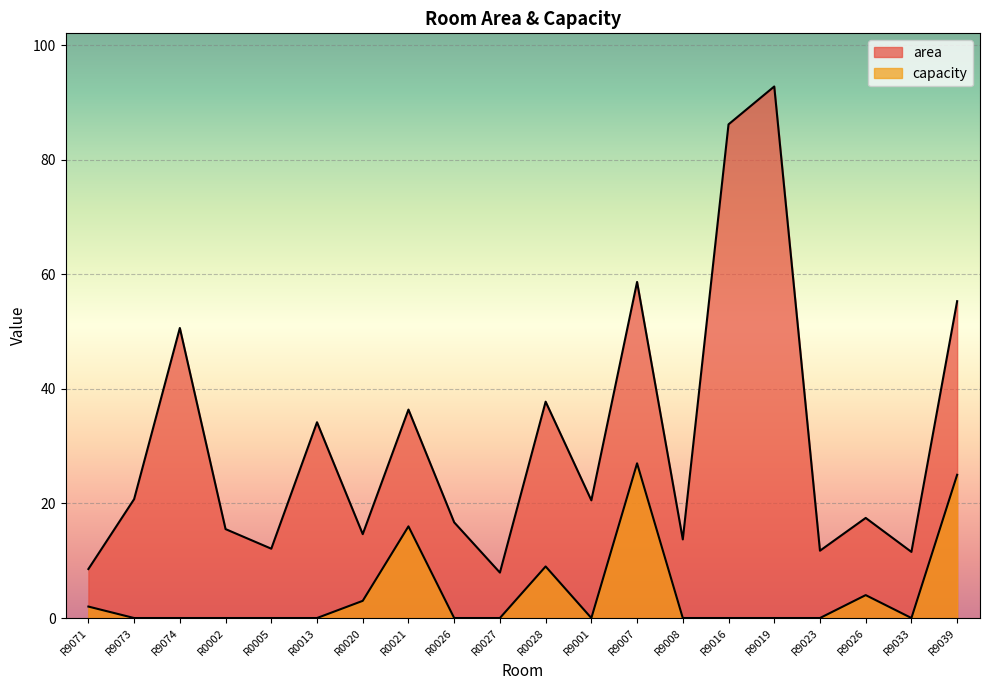

What is the difference between the highest and lowest values at R9008?

13.7